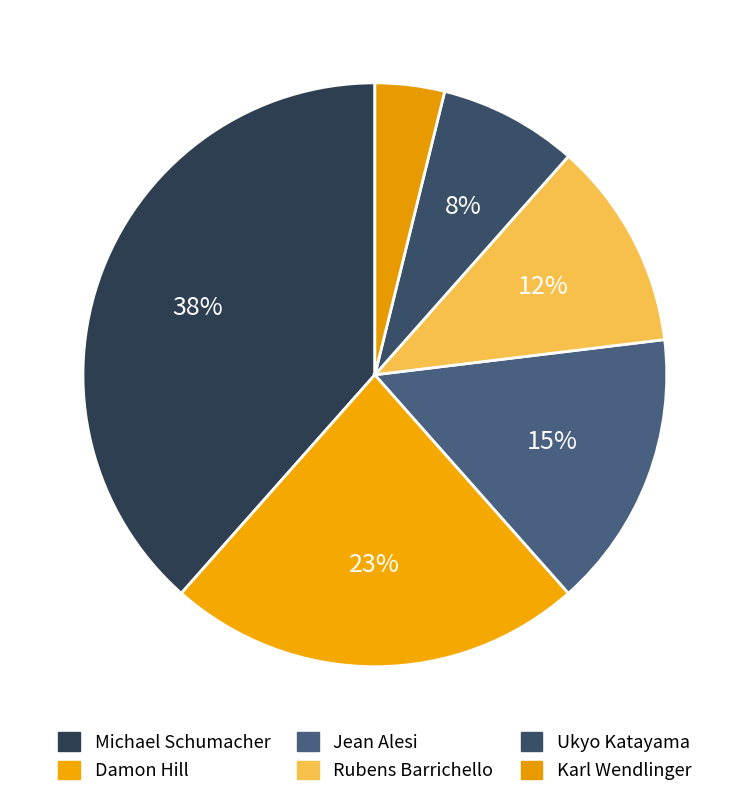

What is the largest slice in the pie chart?

Michael Schumacher